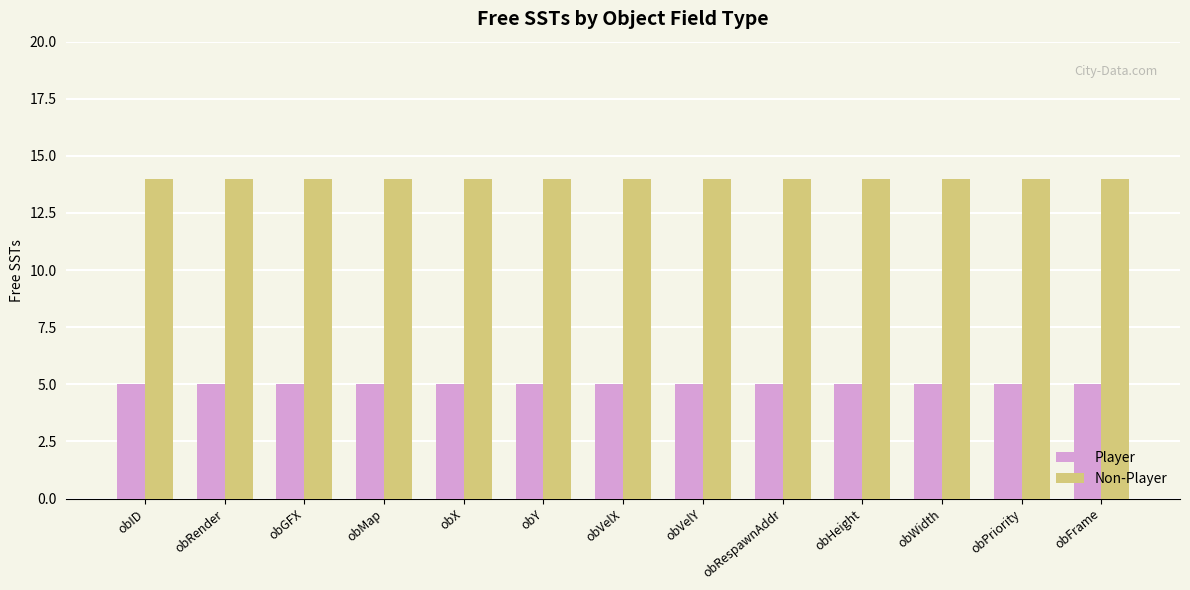

What is the label of the 2nd bar from the left?

obRender